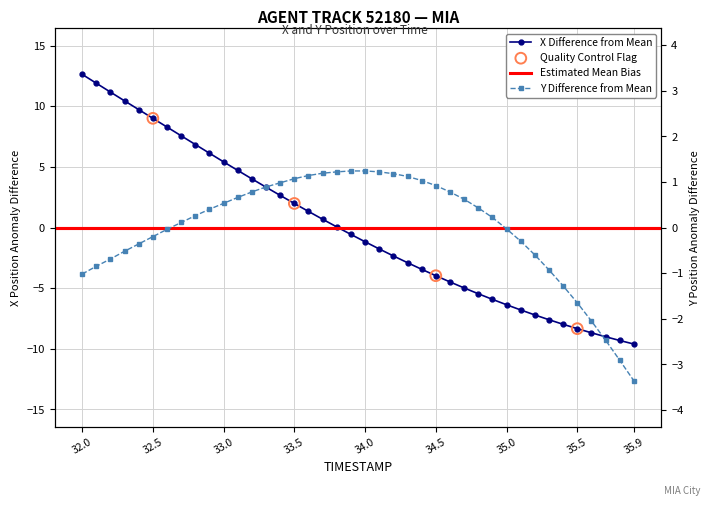

Which series has the largest total across all categories?

Y